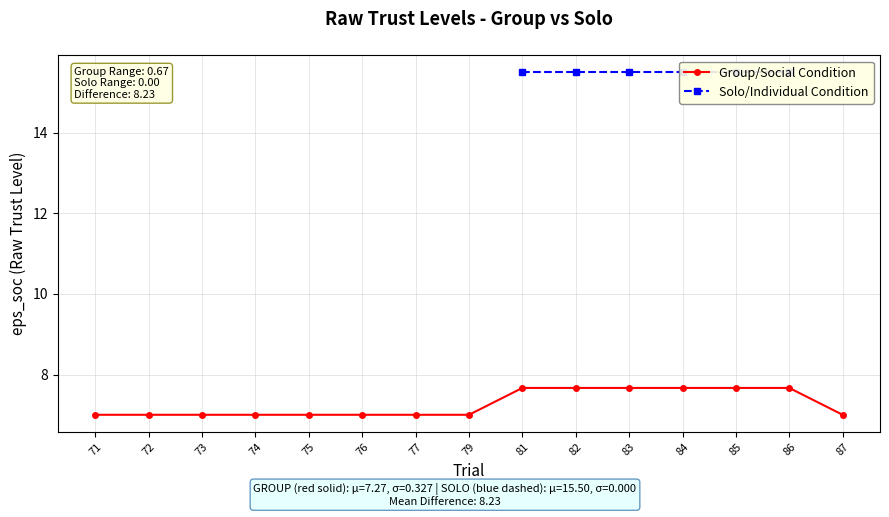

How many values in the Group/Social Condition series exceed 7?

6